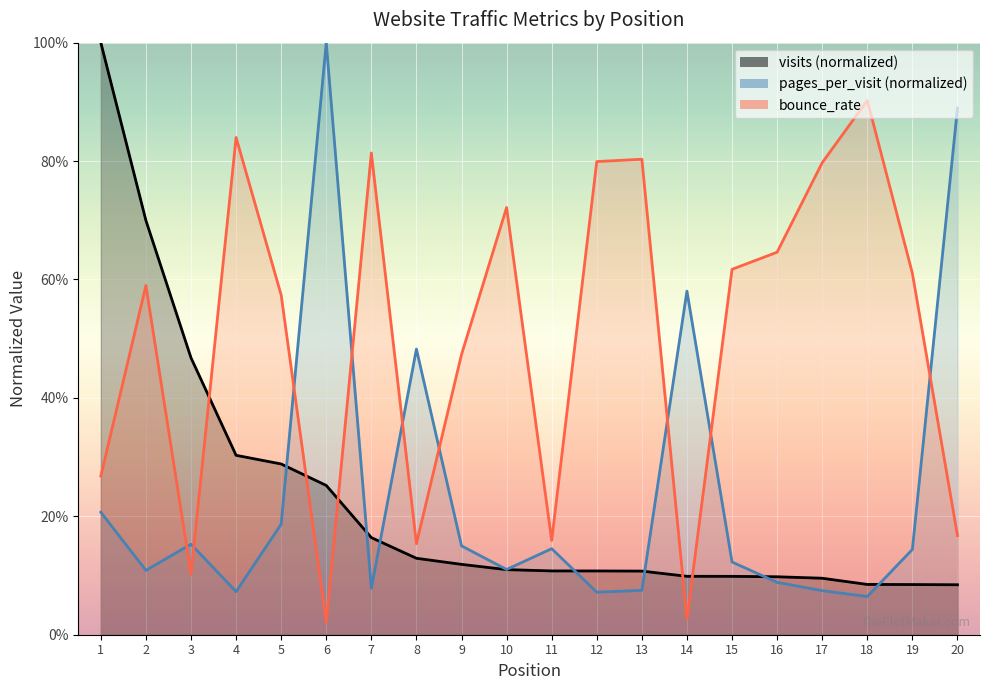

What is the sum of the pages_per_visit values at 4 and 16?

0.2